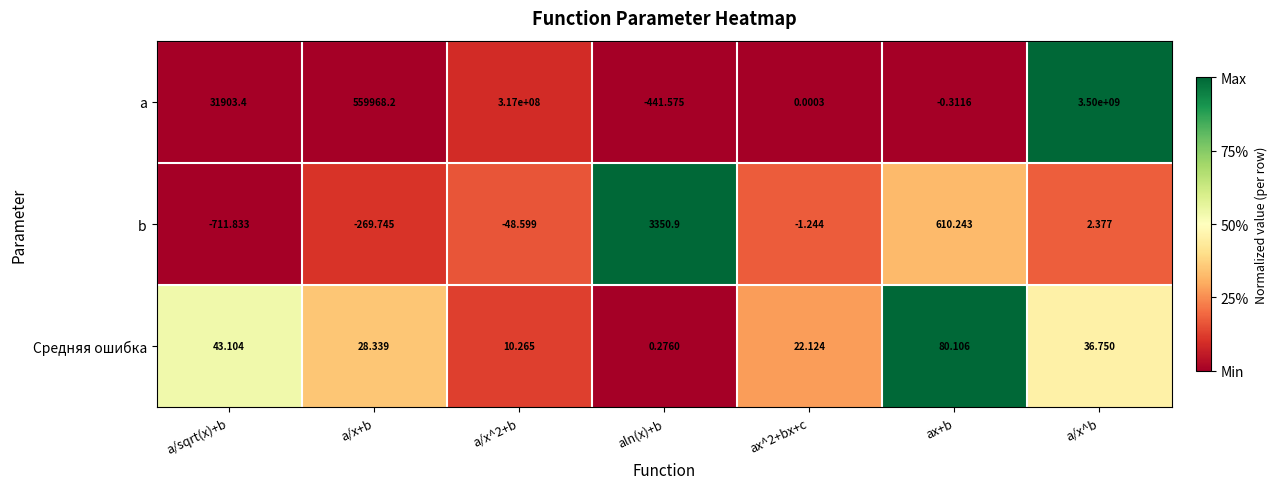

Which series has the widest spread of values?

a